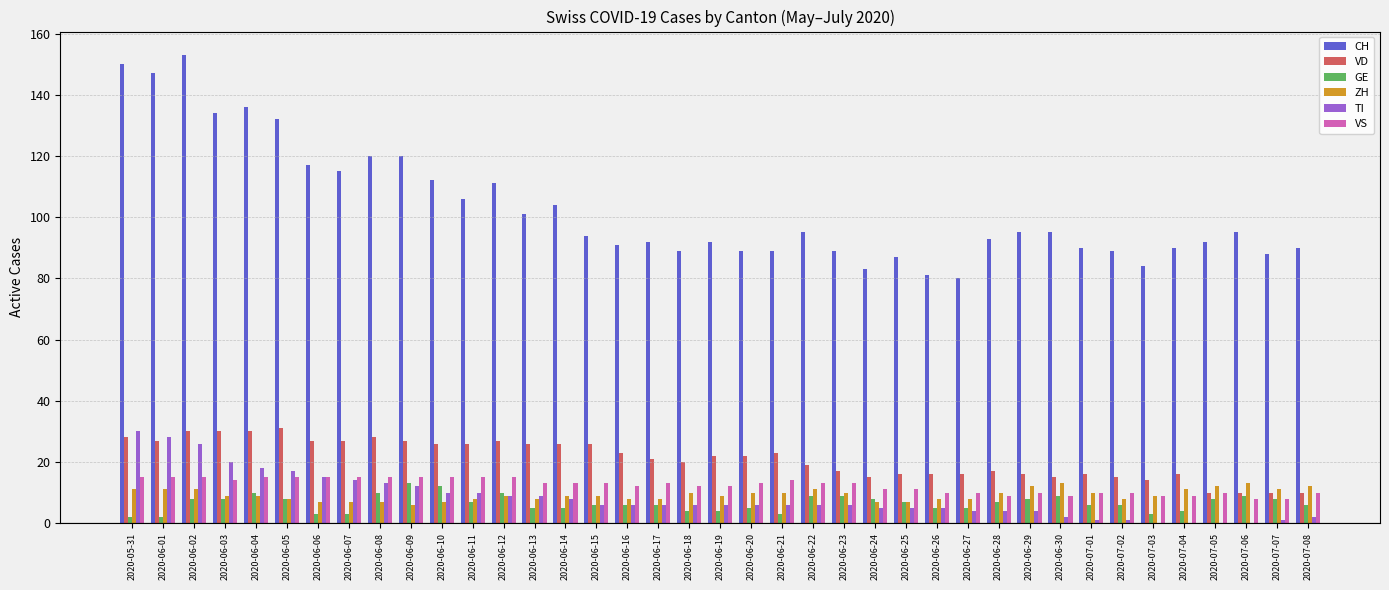

Reading left to right, extract all data points from this chart.

CH: 2020-05-31=150	2020-06-01=147	2020-06-02=153	2020-06-03=134	2020-06-04=136	2020-06-05=132	2020-06-06=117	2020-06-07=115	2020-06-08=120	2020-06-09=120	2020-06-10=112	2020-06-11=106	2020-06-12=111	2020-06-13=101	2020-06-14=104	2020-06-15=94	2020-06-16=91	2020-06-17=92	2020-06-18=89	2020-06-19=92	2020-06-20=89	2020-06-21=89	2020-06-22=95	2020-06-23=89	2020-06-24=83	2020-06-25=87	2020-06-26=81	2020-06-27=80	2020-06-28=93	2020-06-29=95	2020-06-30=95	2020-07-01=90	2020-07-02=89	2020-07-03=84	2020-07-04=90	2020-07-05=92	2020-07-06=95	2020-07-07=88	2020-07-08=90
VD: 2020-05-31=28	2020-06-01=27	2020-06-02=30	2020-06-03=30	2020-06-04=30	2020-06-05=31	2020-06-06=27	2020-06-07=27	2020-06-08=28	2020-06-09=27	2020-06-10=26	2020-06-11=26	2020-06-12=27	2020-06-13=26	2020-06-14=26	2020-06-15=26	2020-06-16=23	2020-06-17=21	2020-06-18=20	2020-06-19=22	2020-06-20=22	2020-06-21=23	2020-06-22=19	2020-06-23=17	2020-06-24=15	2020-06-25=16	2020-06-26=16	2020-06-27=16	2020-06-28=17	2020-06-29=16	2020-06-30=15	2020-07-01=16	2020-07-02=15	2020-07-03=14	2020-07-04=16	2020-07-05=10	2020-07-06=10	2020-07-07=10	2020-07-08=10
GE: 2020-05-31=2	2020-06-01=2	2020-06-02=8	2020-06-03=8	2020-06-04=10	2020-06-05=8	2020-06-06=3	2020-06-07=3	2020-06-08=10	2020-06-09=13	2020-06-10=12	2020-06-11=7	2020-06-12=10	2020-06-13=5	2020-06-14=5	2020-06-15=6	2020-06-16=6	2020-06-17=6	2020-06-18=4	2020-06-19=4	2020-06-20=5	2020-06-21=3	2020-06-22=9	2020-06-23=9	2020-06-24=8	2020-06-25=7	2020-06-26=5	2020-06-27=5	2020-06-28=7	2020-06-29=8	2020-06-30=9	2020-07-01=6	2020-07-02=6	2020-07-03=3	2020-07-04=4	2020-07-05=8	2020-07-06=9	2020-07-07=8	2020-07-08=6
ZH: 2020-05-31=11	2020-06-01=11	2020-06-02=11	2020-06-03=9	2020-06-04=9	2020-06-05=8	2020-06-06=7	2020-06-07=7	2020-06-08=7	2020-06-09=6	2020-06-10=7	2020-06-11=8	2020-06-12=9	2020-06-13=8	2020-06-14=9	2020-06-15=9	2020-06-16=8	2020-06-17=8	2020-06-18=10	2020-06-19=9	2020-06-20=10	2020-06-21=10	2020-06-22=11	2020-06-23=10	2020-06-24=7	2020-06-25=7	2020-06-26=8	2020-06-27=8	2020-06-28=10	2020-06-29=12	2020-06-30=13	2020-07-01=10	2020-07-02=8	2020-07-03=9	2020-07-04=11	2020-07-05=12	2020-07-06=13	2020-07-07=11	2020-07-08=12
TI: 2020-05-31=30	2020-06-01=28	2020-06-02=26	2020-06-03=20	2020-06-04=18	2020-06-05=17	2020-06-06=15	2020-06-07=14	2020-06-08=13	2020-06-09=12	2020-06-10=10	2020-06-11=10	2020-06-12=9	2020-06-13=9	2020-06-14=8	2020-06-15=6	2020-06-16=6	2020-06-17=6	2020-06-18=6	2020-06-19=6	2020-06-20=6	2020-06-21=6	2020-06-22=6	2020-06-23=6	2020-06-24=5	2020-06-25=5	2020-06-26=5	2020-06-27=4	2020-06-28=4	2020-06-29=4	2020-06-30=2	2020-07-01=1	2020-07-02=1	2020-07-03=0	2020-07-04=0	2020-07-05=0	2020-07-06=0	2020-07-07=1	2020-07-08=2
VS: 2020-05-31=15	2020-06-01=15	2020-06-02=15	2020-06-03=14	2020-06-04=15	2020-06-05=15	2020-06-06=15	2020-06-07=15	2020-06-08=15	2020-06-09=15	2020-06-10=15	2020-06-11=15	2020-06-12=15	2020-06-13=13	2020-06-14=13	2020-06-15=13	2020-06-16=12	2020-06-17=13	2020-06-18=12	2020-06-19=12	2020-06-20=13	2020-06-21=14	2020-06-22=13	2020-06-23=13	2020-06-24=11	2020-06-25=11	2020-06-26=10	2020-06-27=10	2020-06-28=9	2020-06-29=10	2020-06-30=9	2020-07-01=10	2020-07-02=10	2020-07-03=9	2020-07-04=9	2020-07-05=10	2020-07-06=8	2020-07-07=8	2020-07-08=10